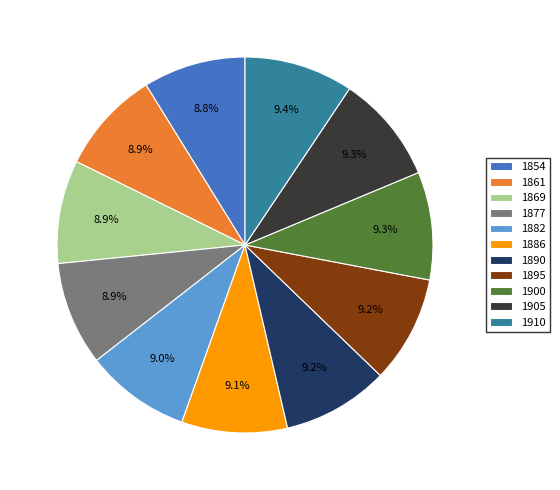

Does any single category account for the majority?

No